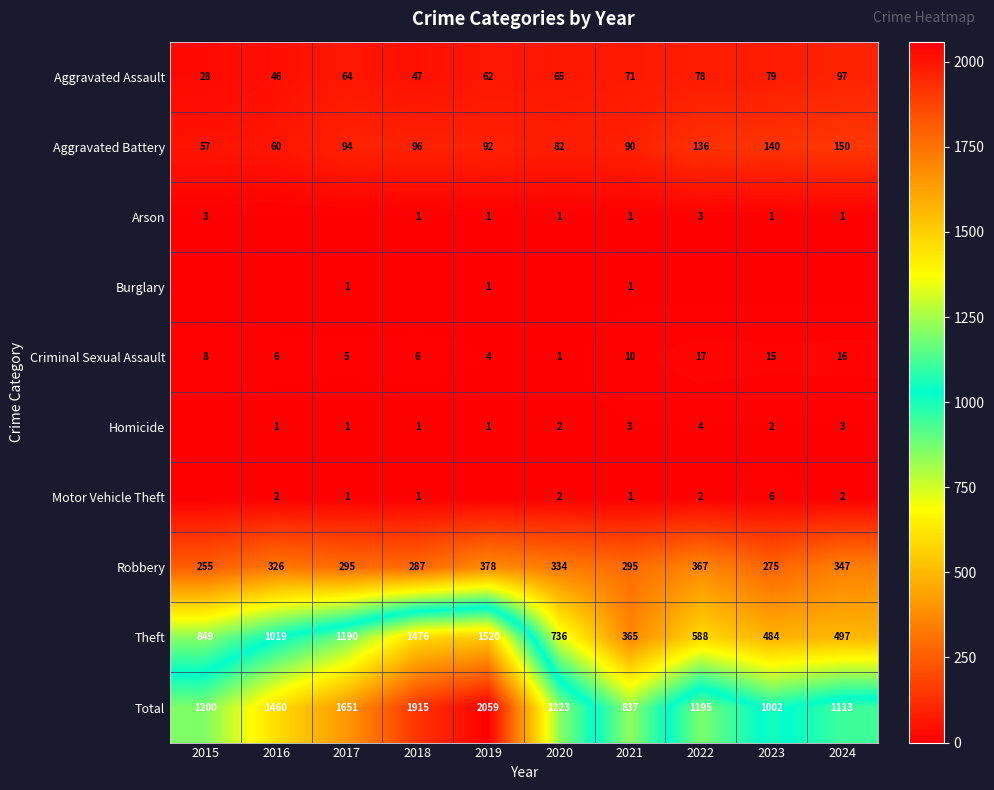

Is it true that Homicide equals 2 at 2021?

False